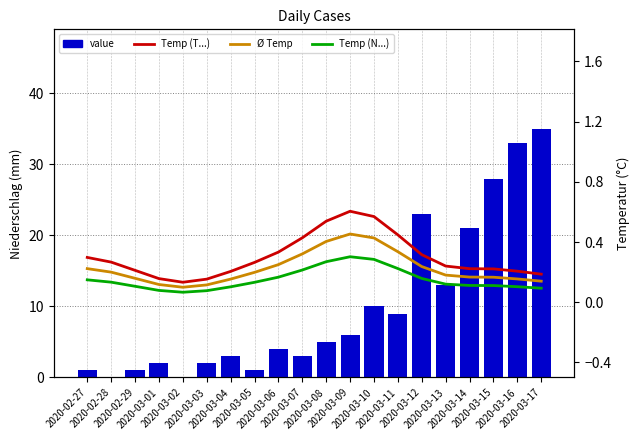

What is the label of the 19th bar from the left?

2020-03-16